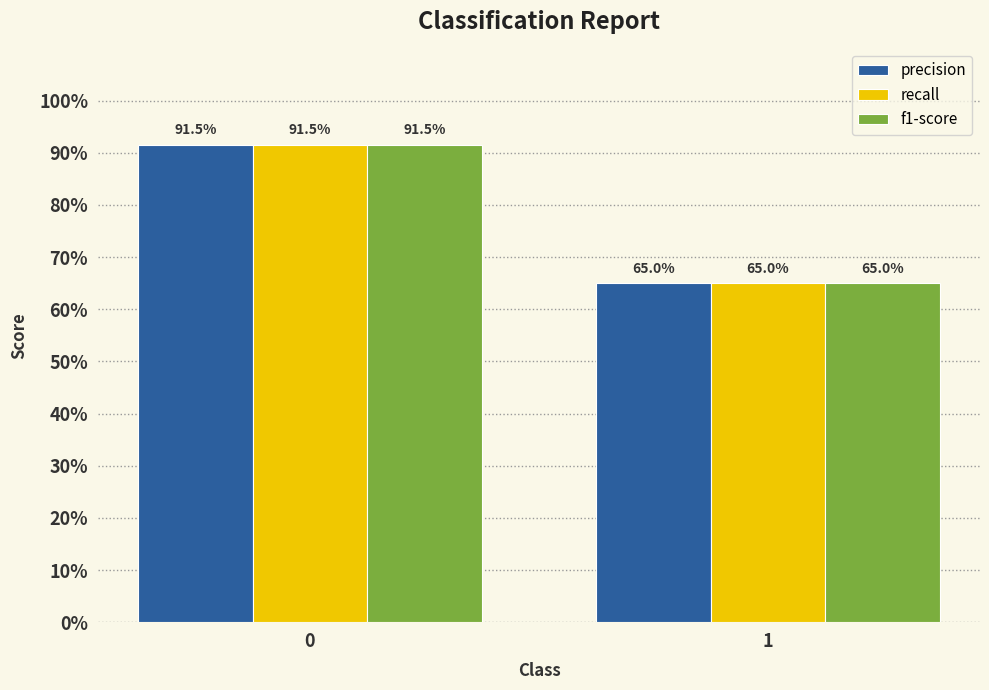

Which series has the largest range (max minus min)?

precision